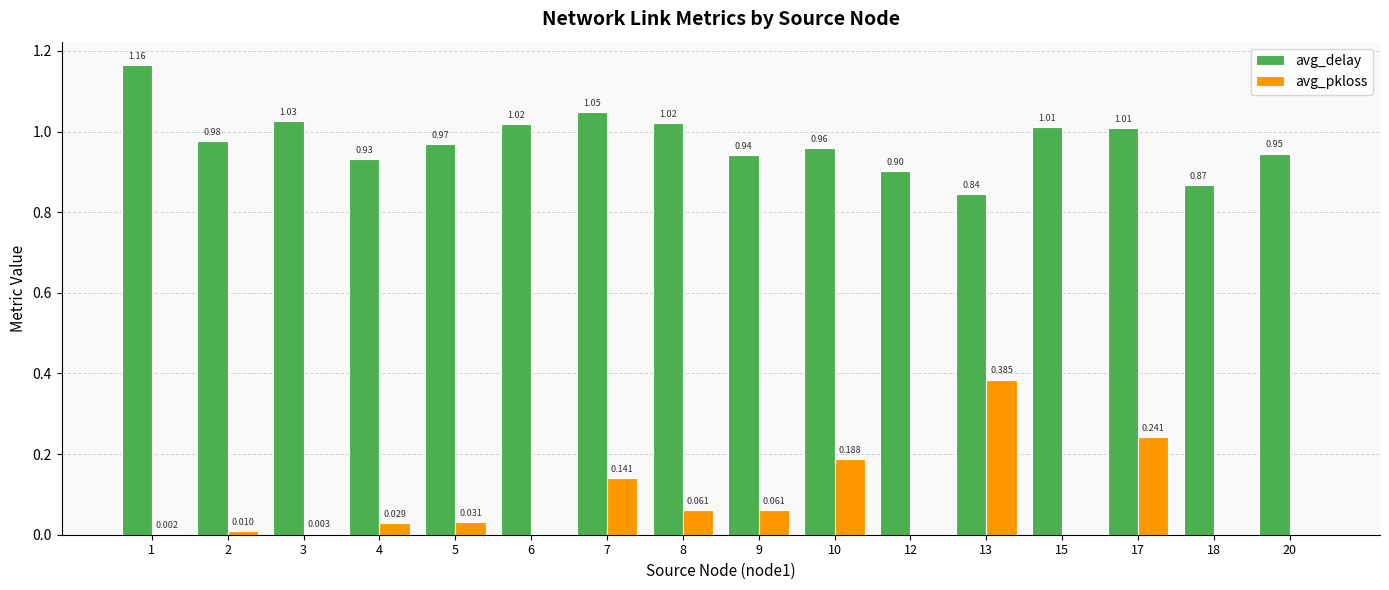

At which category does the chart reach its peak across all series?

1